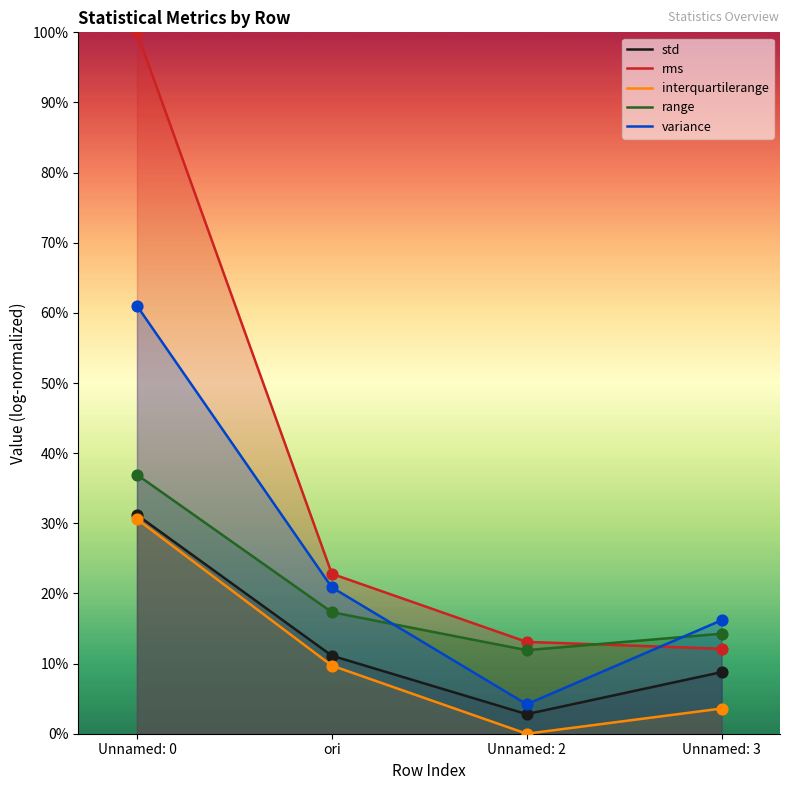

Is the value of interquartilerange at Unnamed: 0 greater than the value of std at ori?

Yes